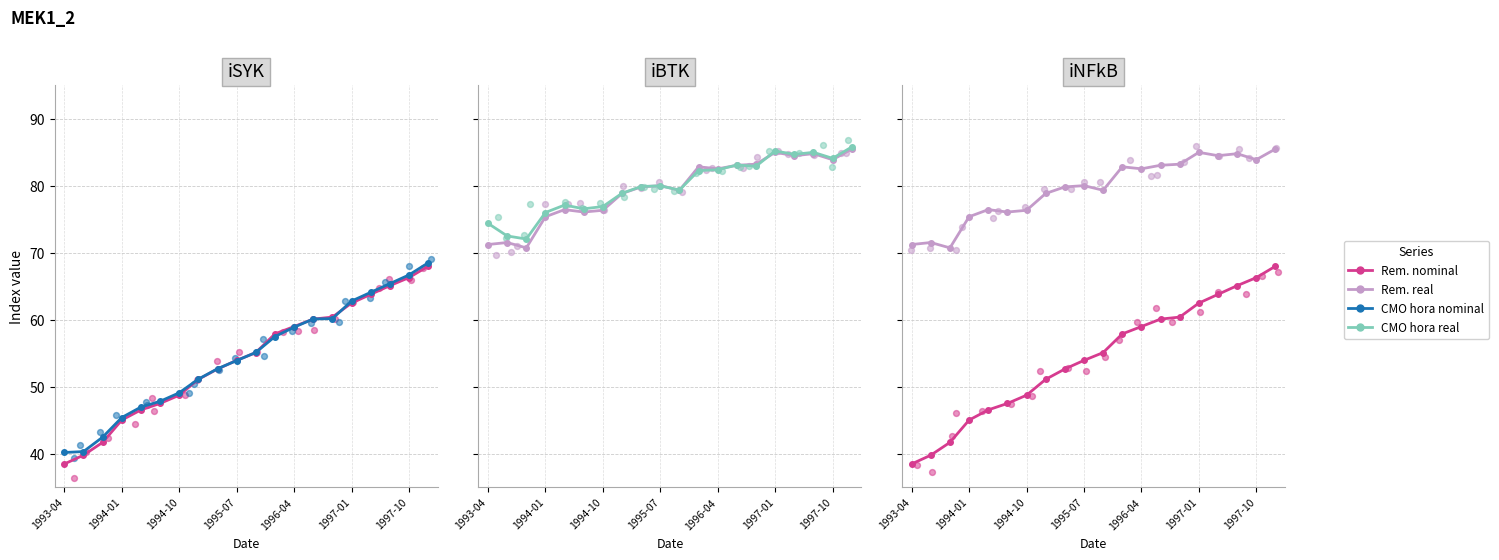

Is the value of Indice costo mano obra hora real at 12 greater than the value of Indice costo mano obra hora nominal at 1997-01?

Yes